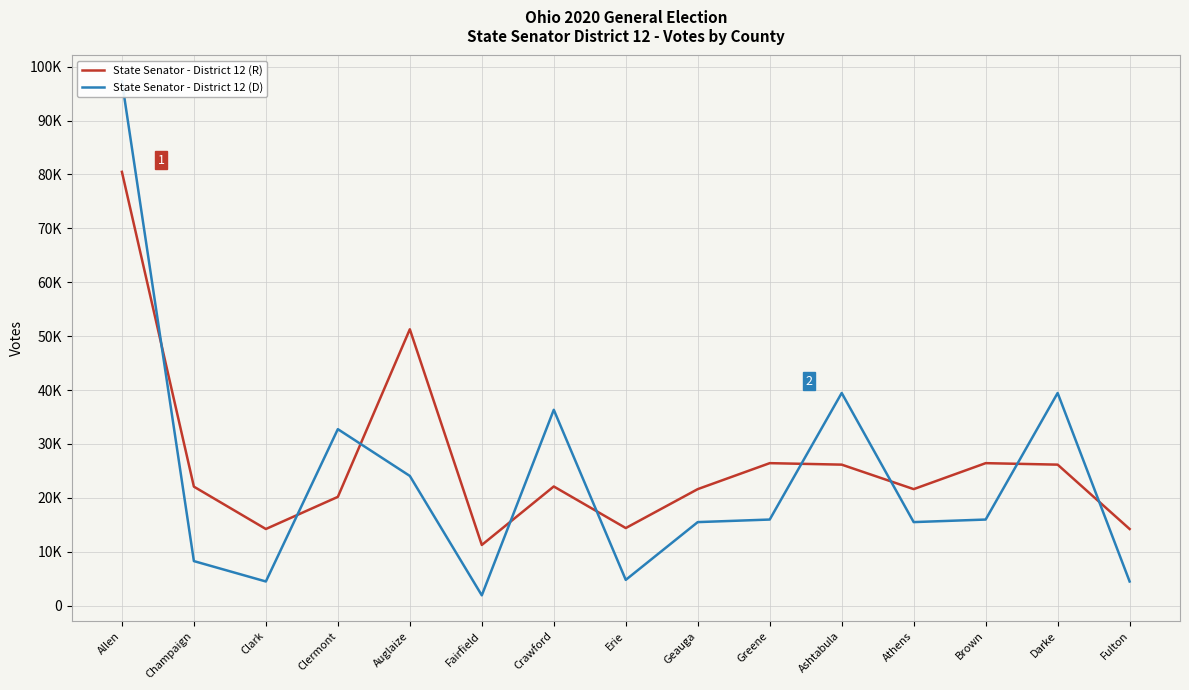

What is the sum of all State Senator - District 12 (D) values?

356137